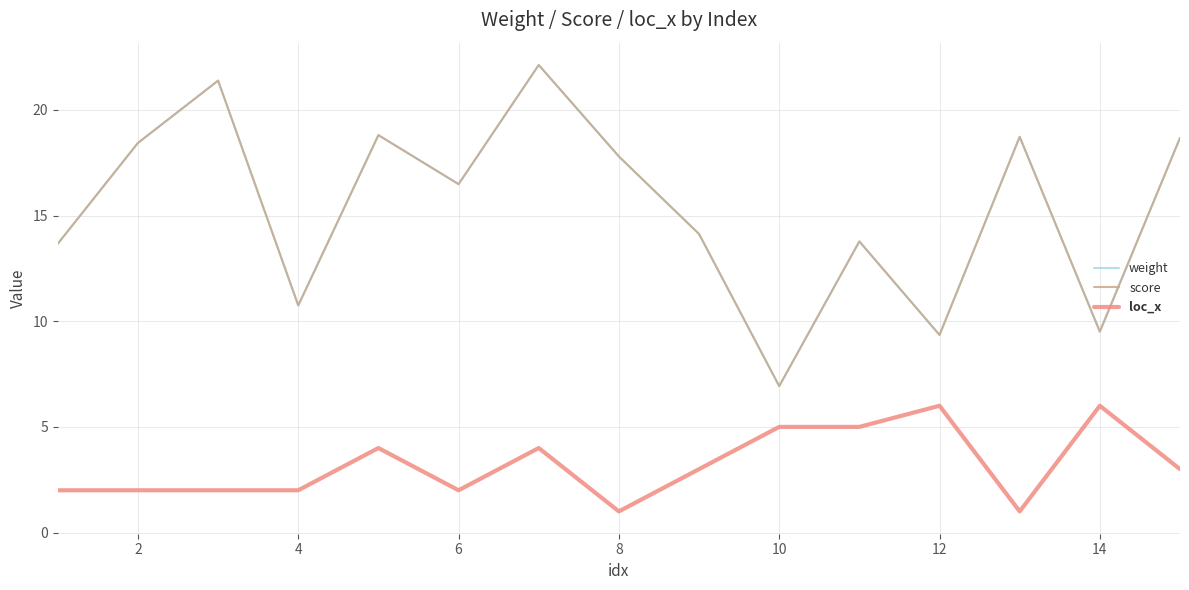

Which series has the largest range (max minus min)?

weight